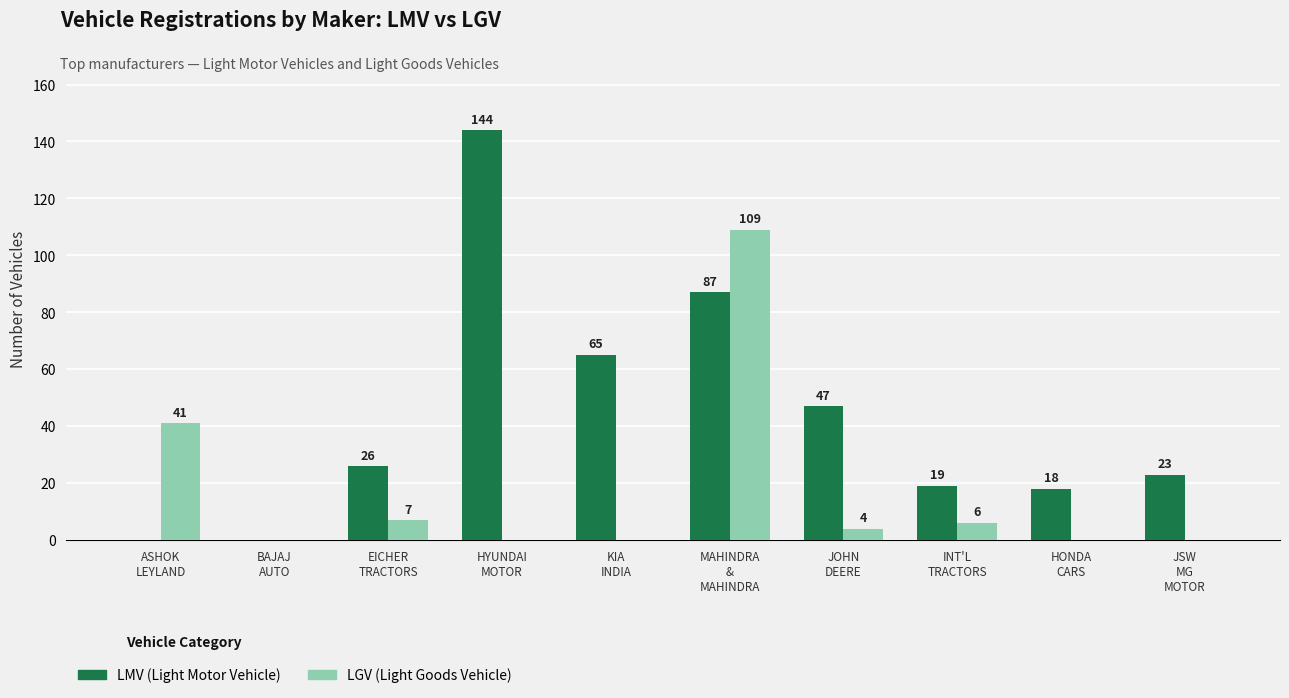

Are the bars grouped side by side (vs. stacked)?

Yes